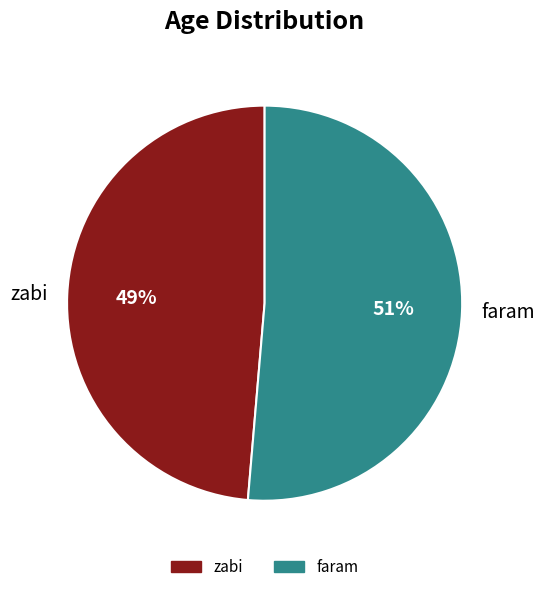

Count the number of slices in the pie.

2